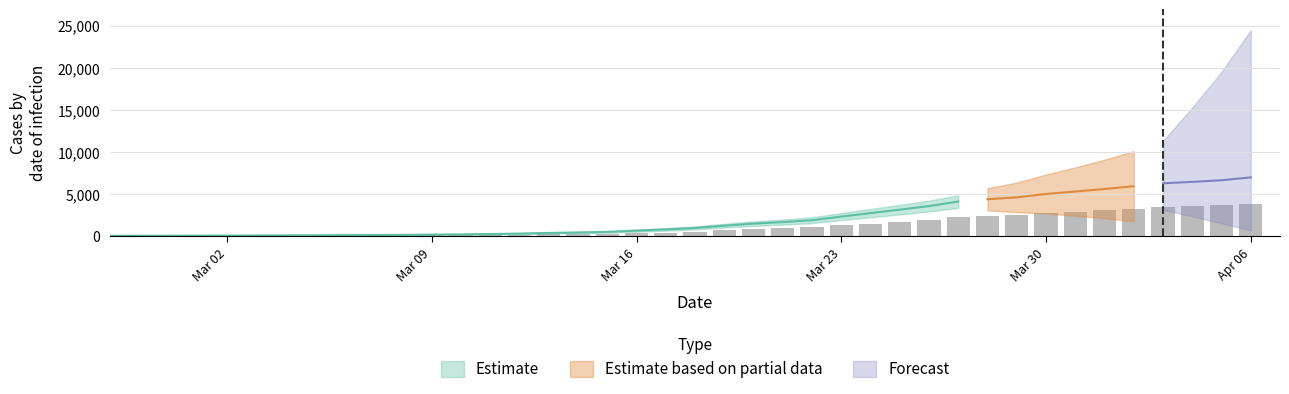

Approximately how many times larger is the value at 2020-03-17 compared to 2020-03-03?

8.6